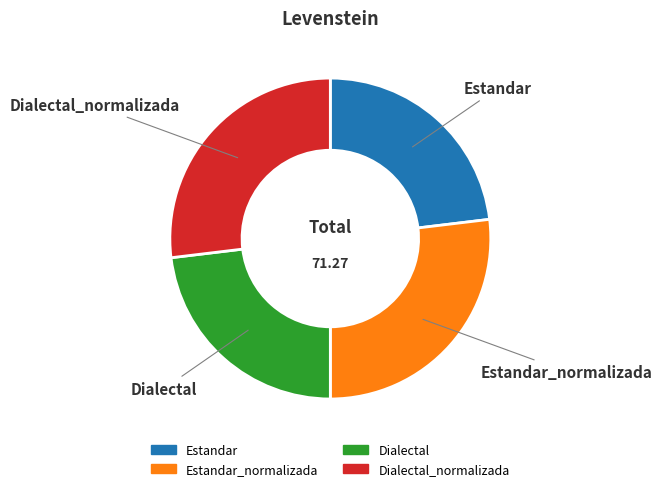

Is there any slice that represents more than half of the pie?

No